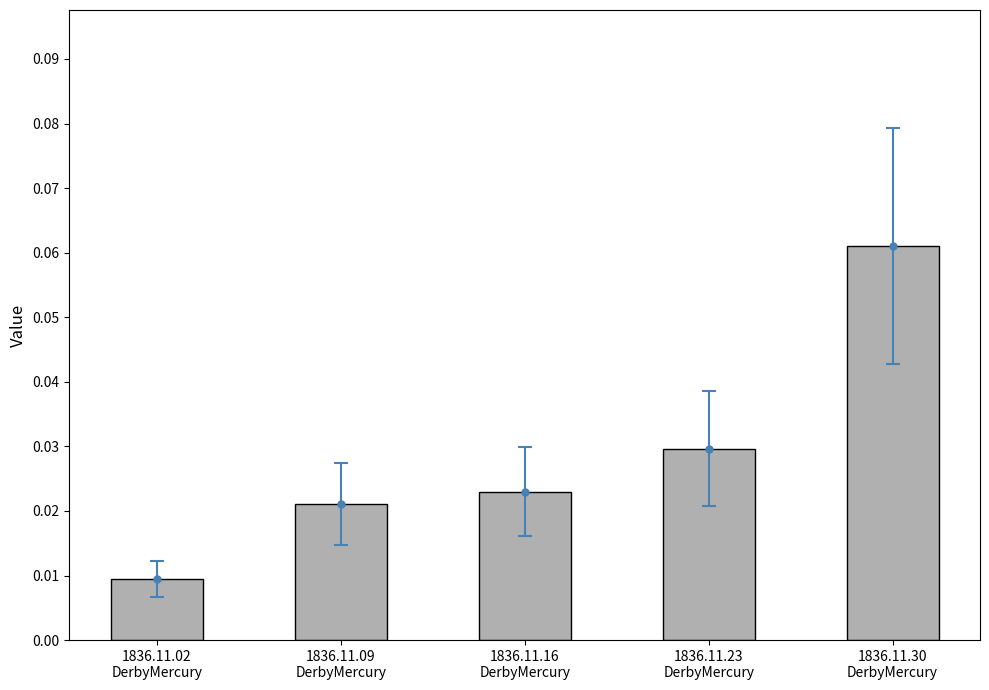

Reading left to right, transcribe all the data shown in this chart.

0.0	0.0	0.0	0.0	0.1